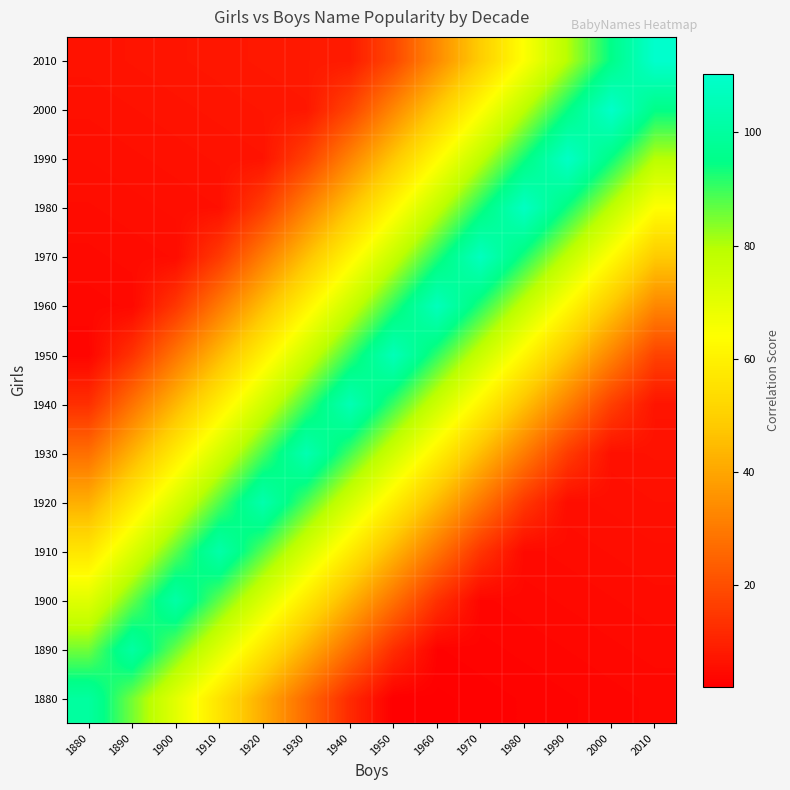

How many series are shown in this chart?

14